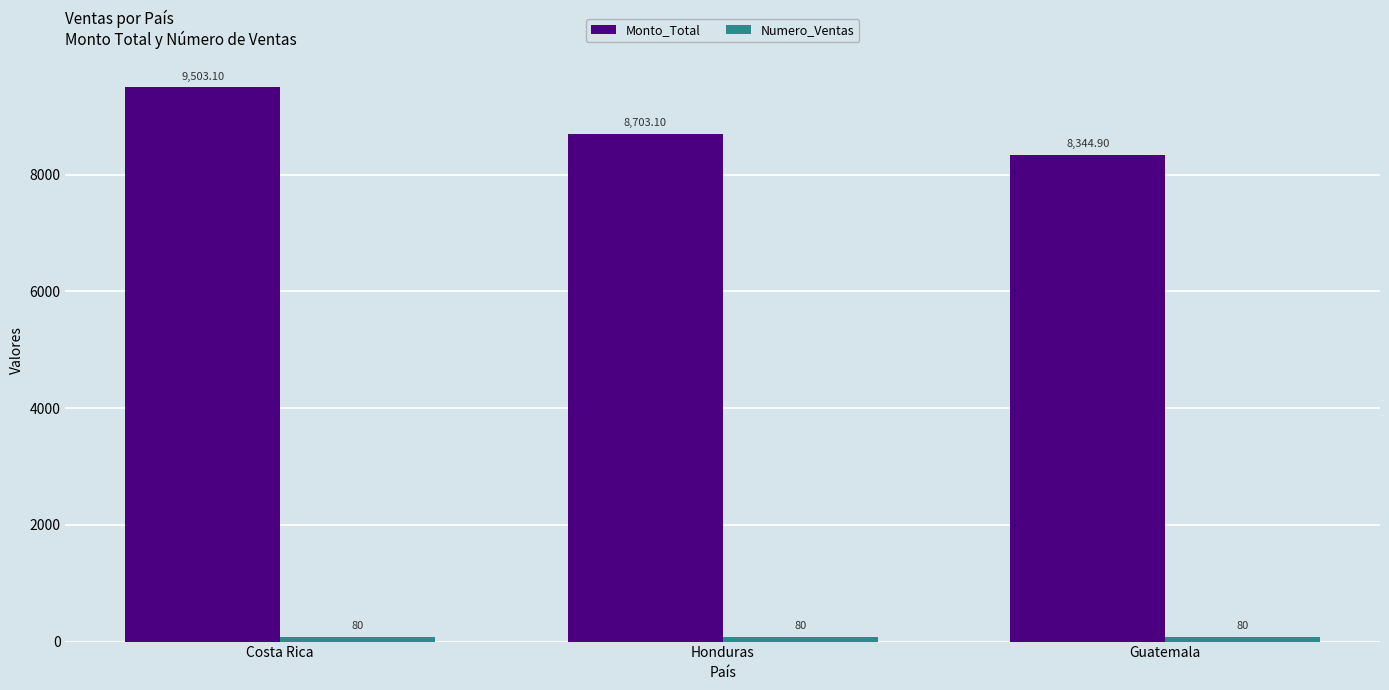

What is the total value across all series at Honduras?

8783.1